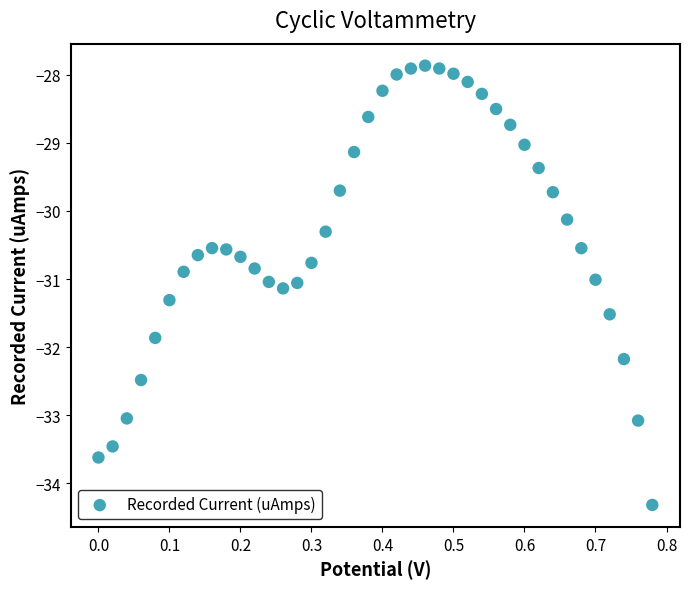

What is the range of X values (max minus min)?

0.8